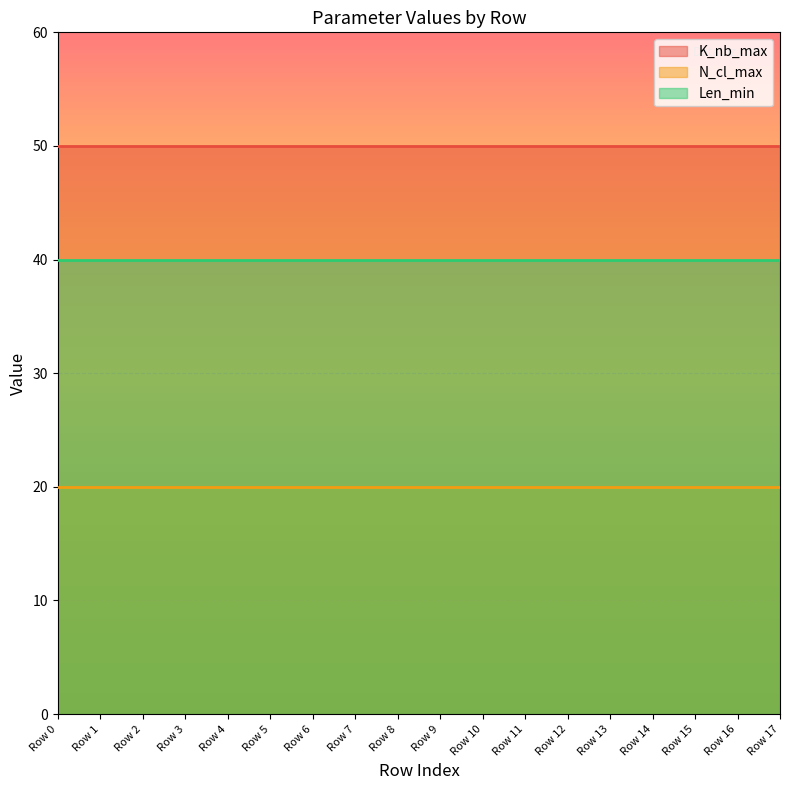

How many categories are shown in the chart?

18